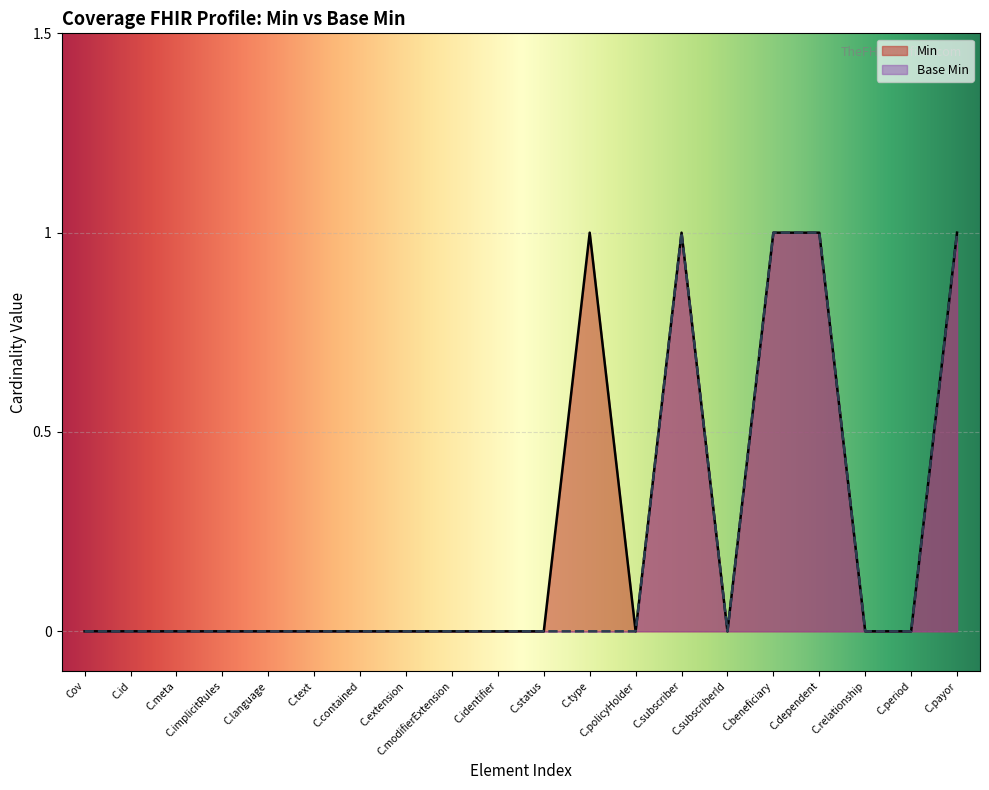

What position from the right is C.extension?

13